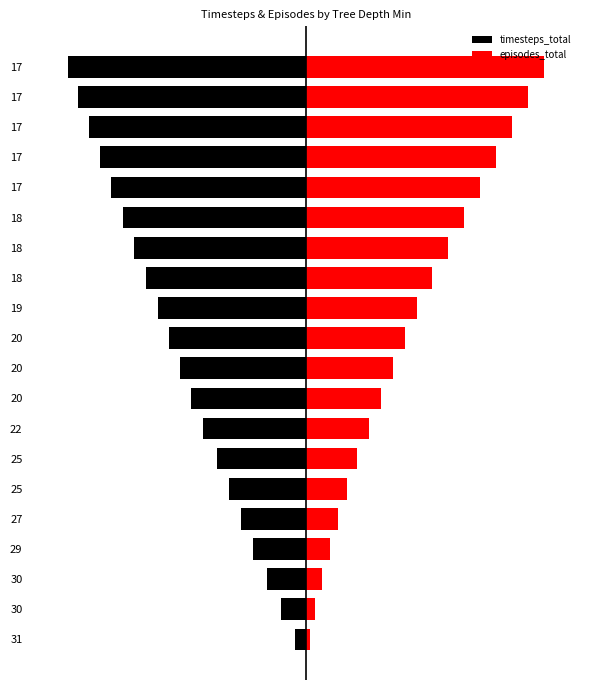

Which series has the widest spread of values?

episodes_total